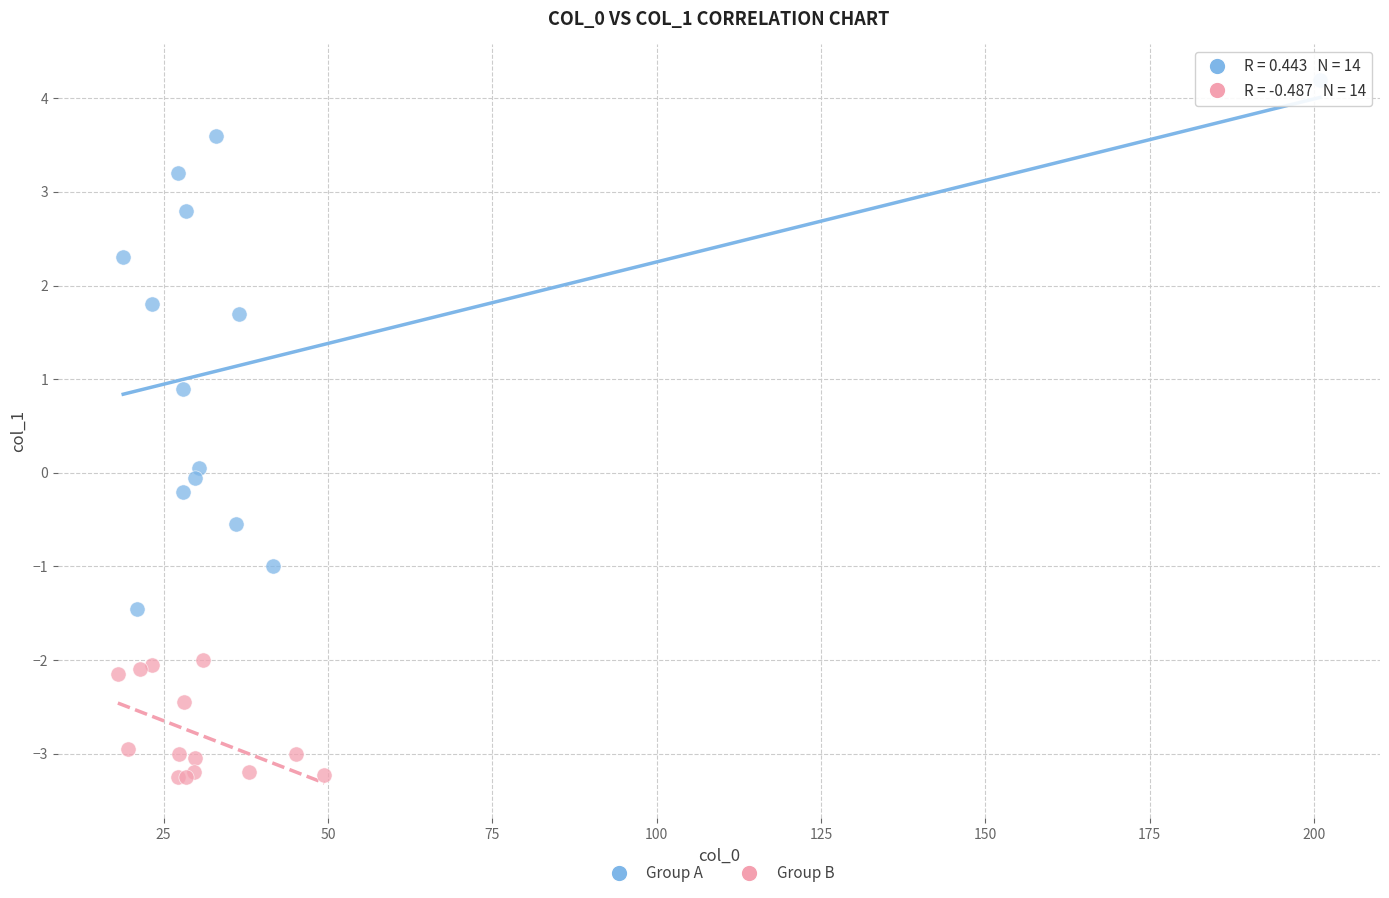

What are all the series names shown in the legend?

Group A, Group B